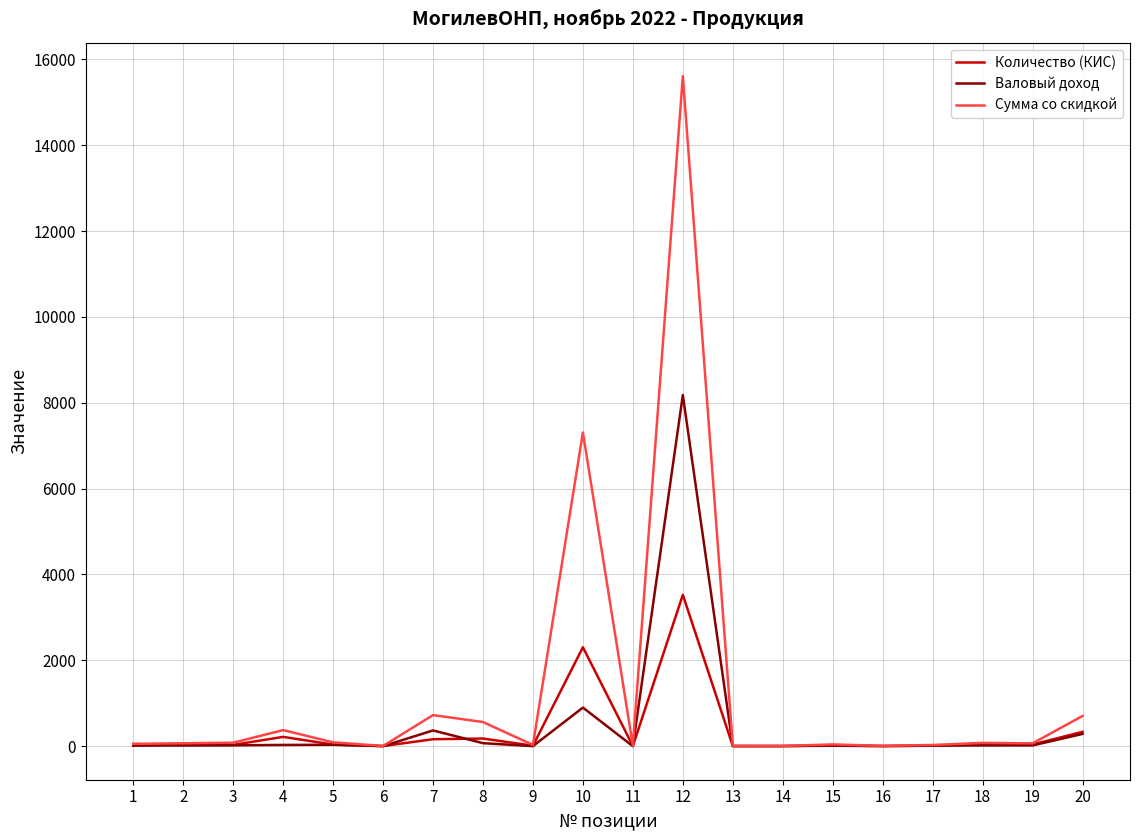

At 12, list the series in order from smallest to largest.

Количество (КИС), Валовый доход, Сумма со скидкой